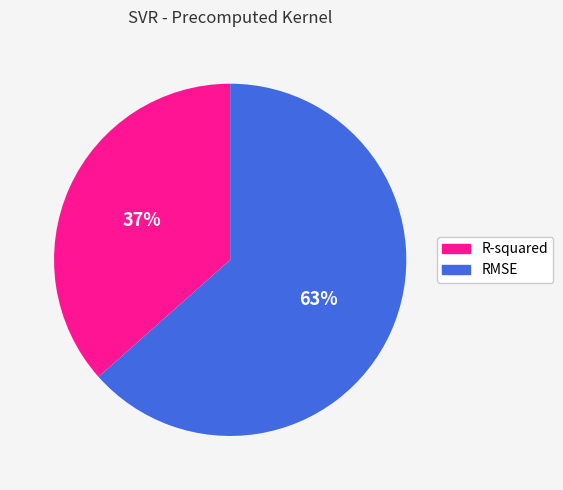

To the nearest percent, what is the average slice percentage?

50%